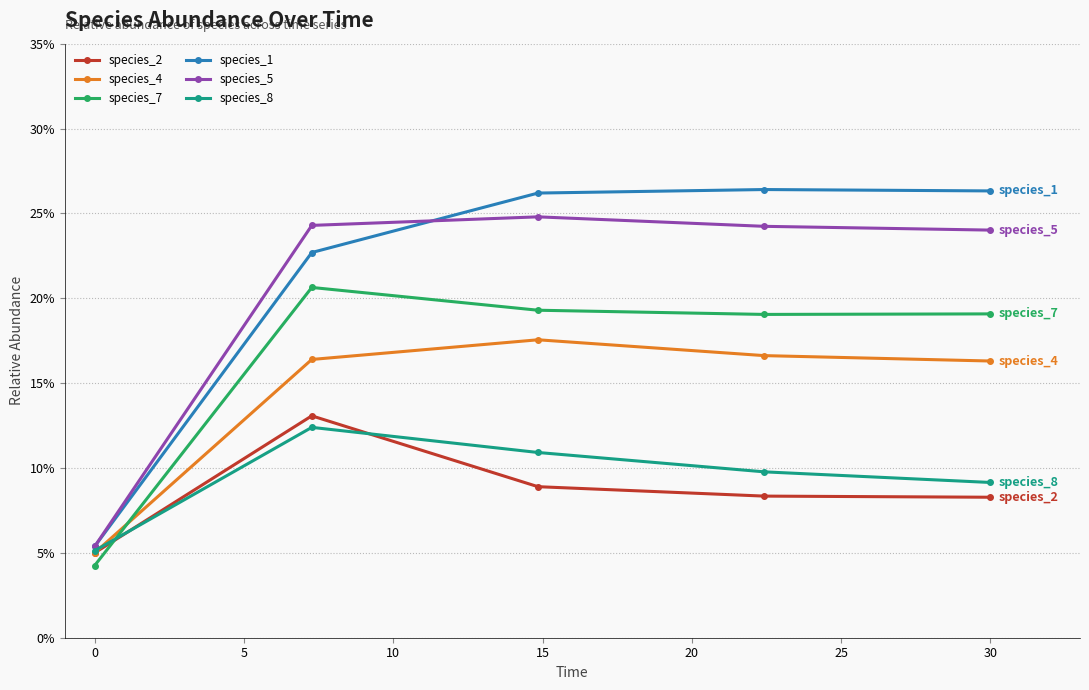

Is this an area chart (filled region under the line)?

No